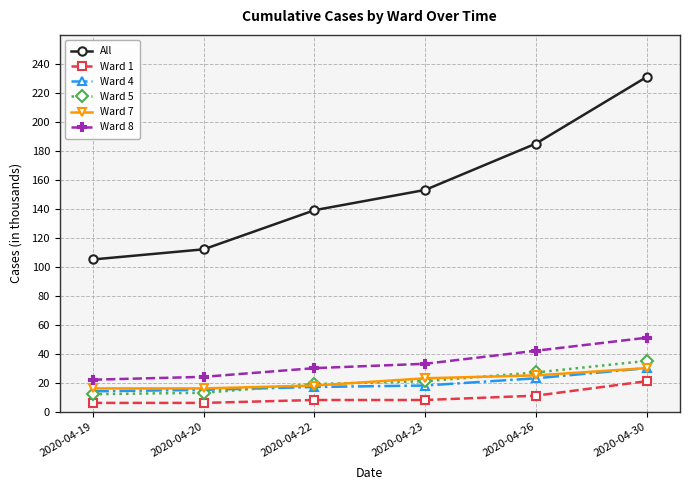

True or false: Ward 5 has more than 2 interior local peaks.

False